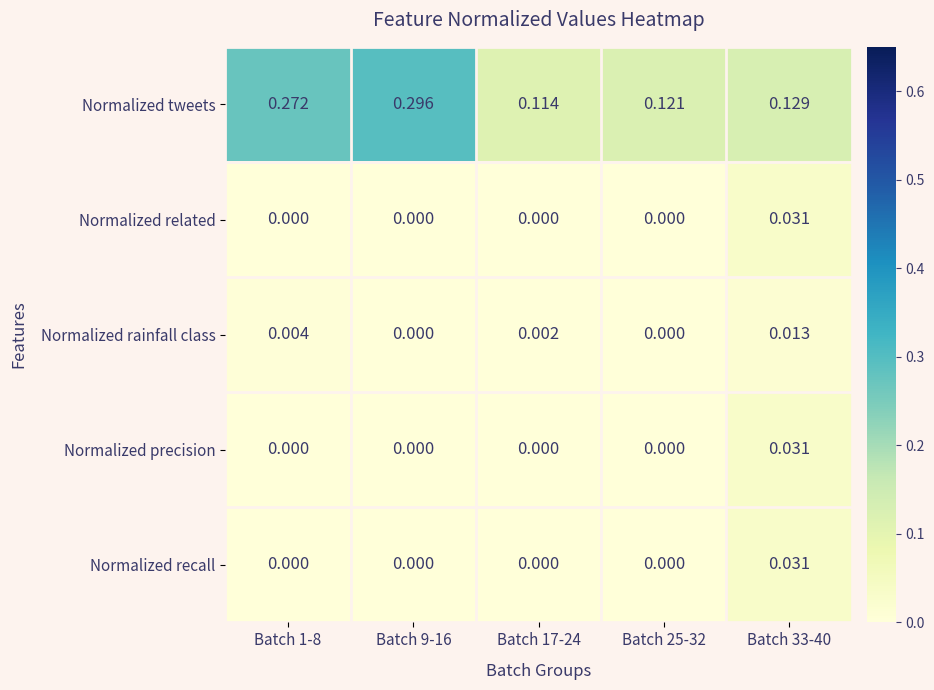

Between Batch 17-24 and Batch 25-32, which series saw the biggest shift?

Normalized tweets